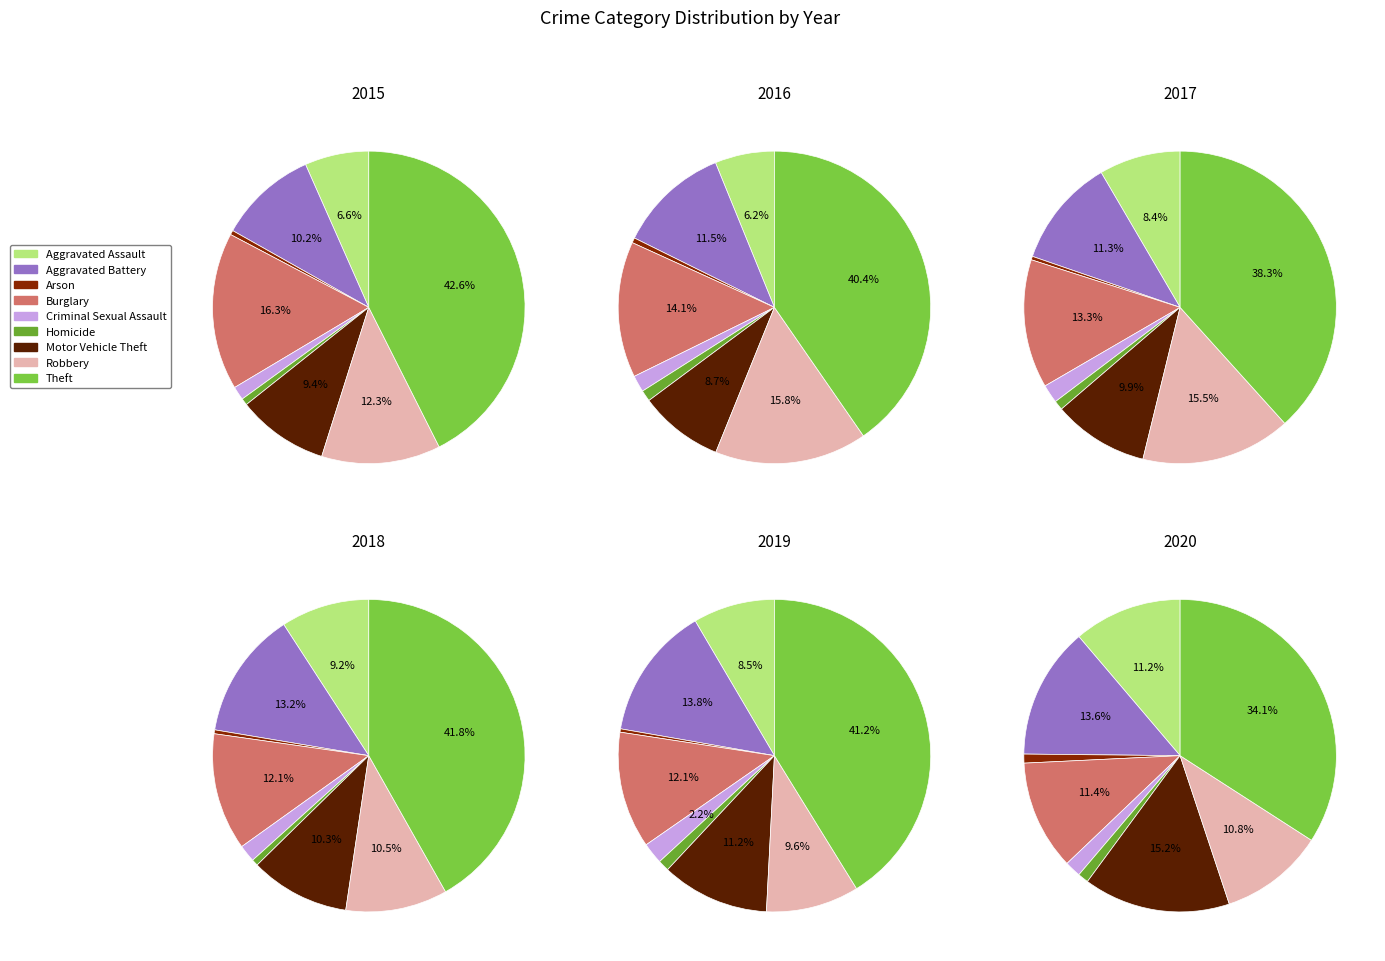

What percentage is the Aggravated Battery slice, to the nearest percent?

10%